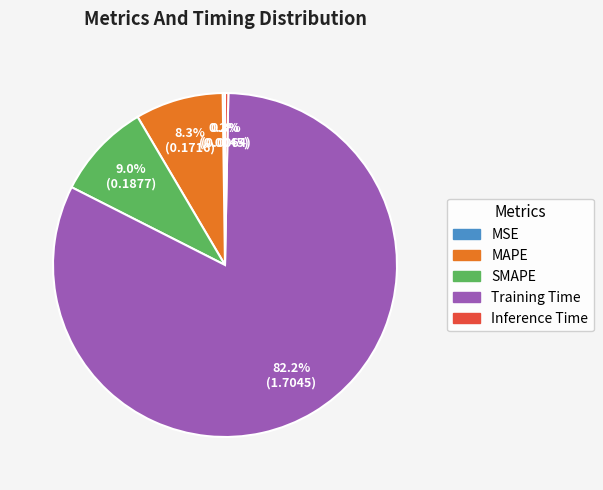

Does Training Time account for over 50% of the chart?

Yes